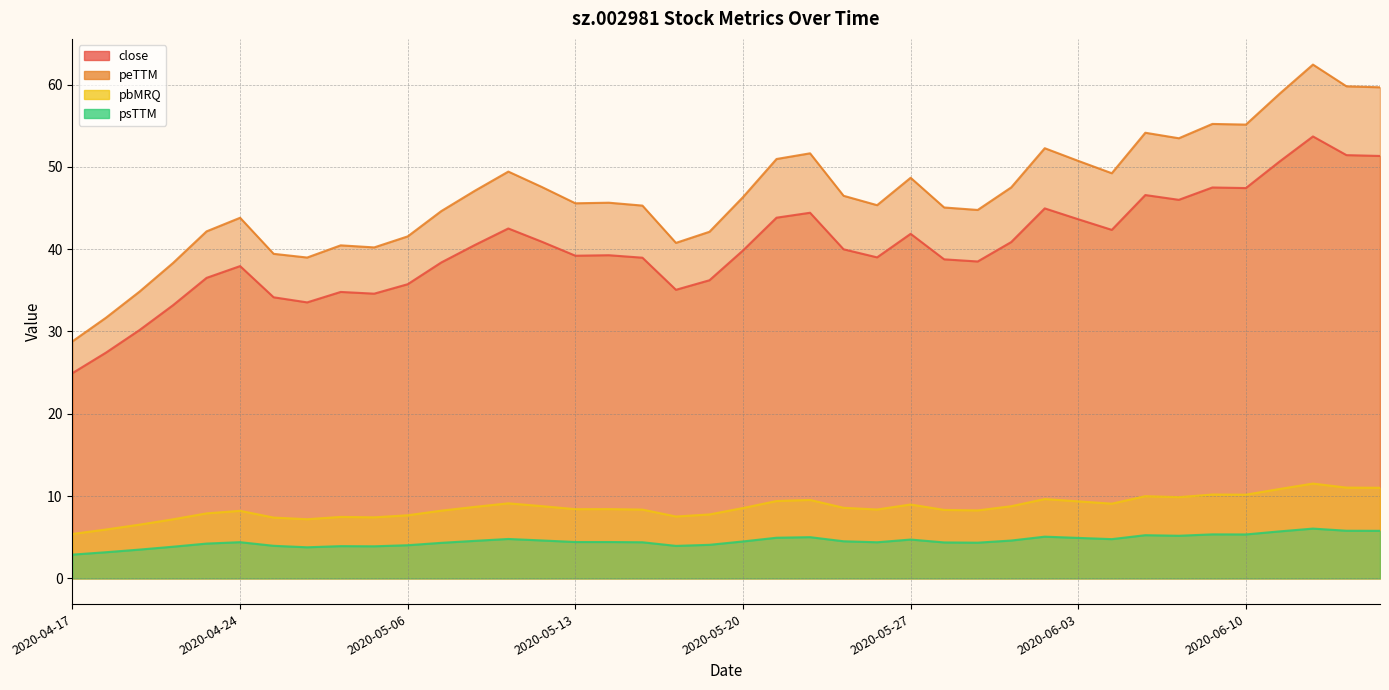

How many data points in peTTM are above 46?

20